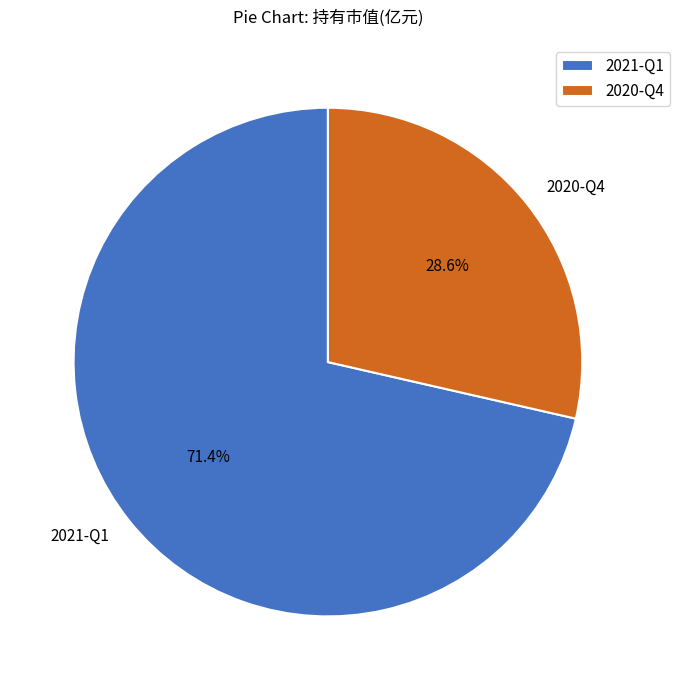

What is the smallest slice in the pie chart?

2020-Q4